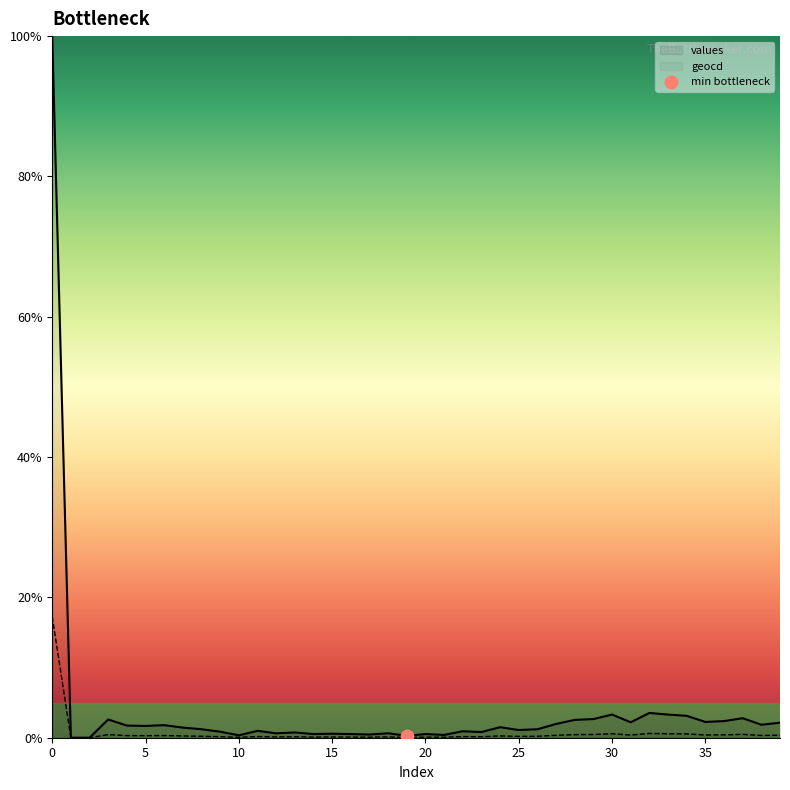

Which series has the largest total across all categories?

values